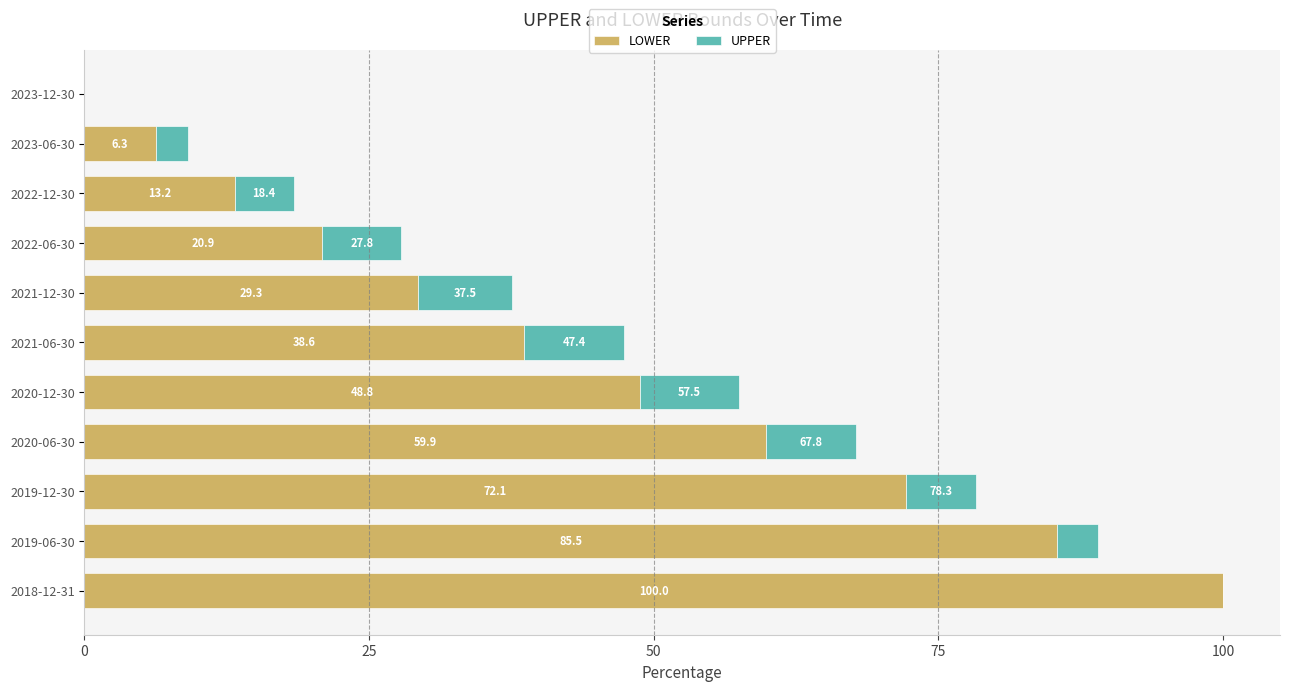

Is it true that LOWER equals 38.6 at 2021-06-30?

True